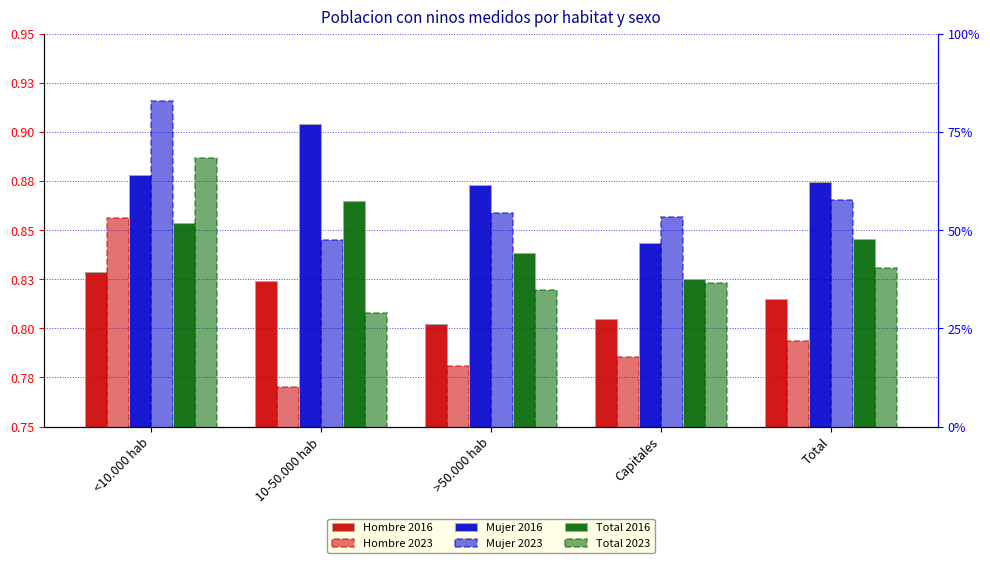

True or false: Total 2016 has a value of 0.9 at 10-50.000 hab.

True